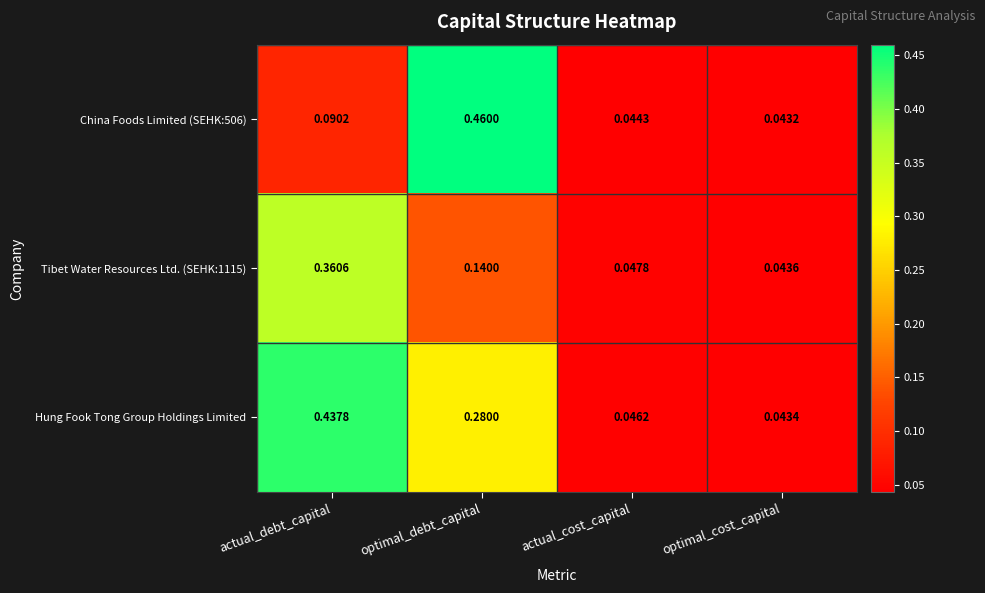

At which category does the chart reach its peak across all series?

optimal_debt_capital